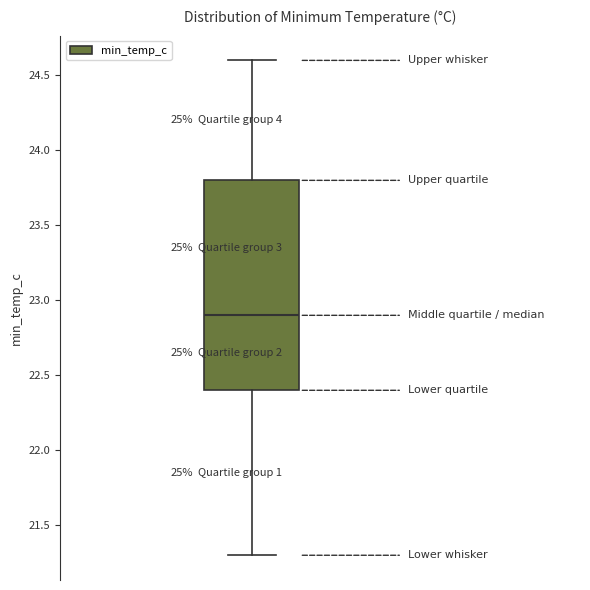

Read this box plot against the y-axis: the position of the median line, the range covered by the box, and the ends of both whiskers. The values are not printed on the chart, so give them approximately, as read against the axis.

median 22.9, box 22.4 to 23.8, whiskers 21.3 to 24.6